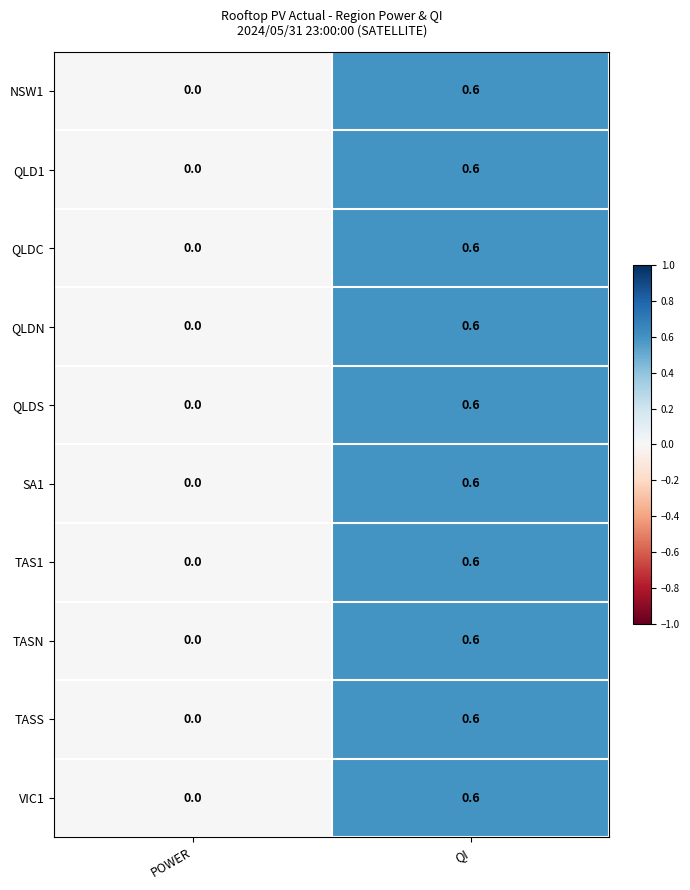

What is the difference between the maximum and minimum values in the VIC1 series?

0.6